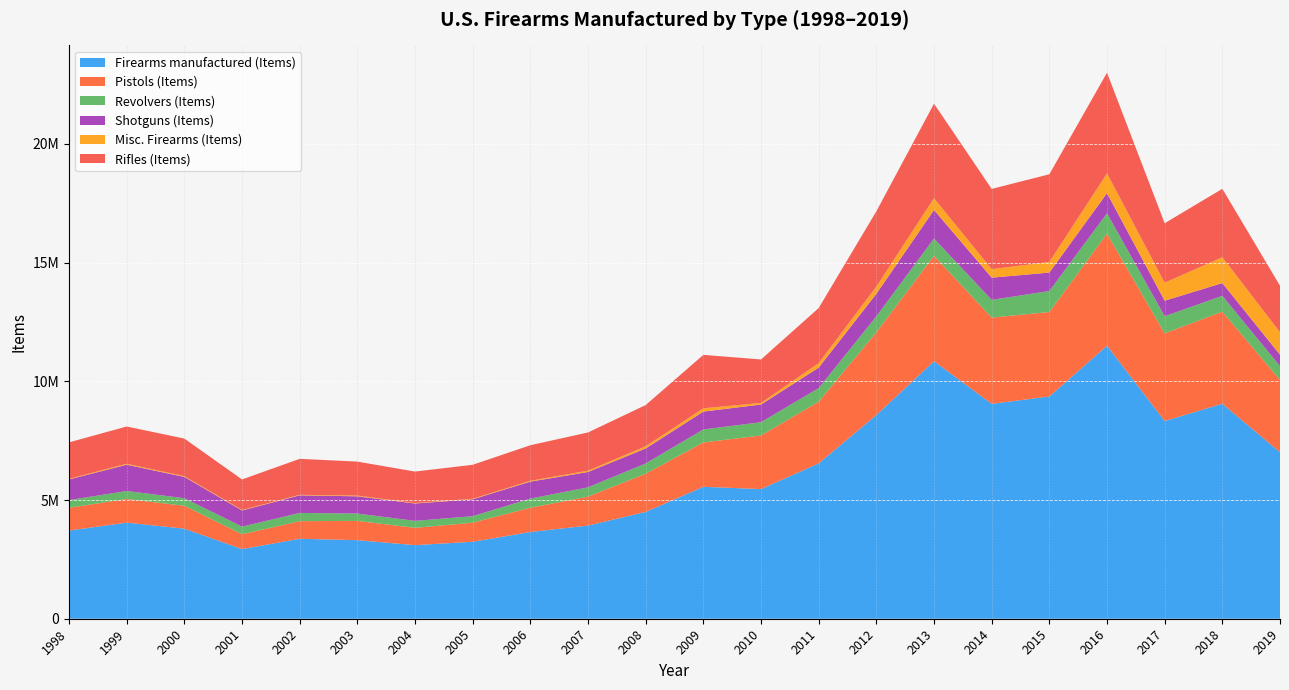

Reading left to right, extract all data points from this chart.

Firearms manufactured (Items): 3713590	4047747	3793541	2932655	3366895	3308404	3099025	3241494	3653324	3922613	4498944	5555818	5459240	6541886	8578610	10844792	9050626	9358661	11497441	8327792	9052628	7011945
Pistols (Items): 960365	995446	962901	626836	741514	811660	728511	803425	1021260	1219664	1609381	1868258	2258450	2598133	3487883	4441726	3633454	3557199	4720075	3691010	3881158	3046013
Revolvers (Items): 324390	335784	318960	320143	347070	309364	294099	274205	385069	391334	431753	547195	558927	572857	667357	725282	744047	885259	856291	720917	664835	580601
Shotguns (Items): 868639	1106995	898442	679813	741325	726078	731769	709313	714618	645231	630710	752699	743378	862401	949010	1203072	935411	777273	848617	653139	536126	480735
Misc. Firearms (Items): 24506	39837	30196	21309	21700	30978	19508	23179	35872	55461	92564	138815	67929	190407	306154	495142	358165	447131	833123	758634	1089973	946929
Rifles (Items): 1535690	1569685	1583042	1284554	1515286	1430324	1325138	1431372	1496505	1610923	1734536	2248851	1830556	2318088	3168206	3979570	3379549	3691799	4239335	2504092	2880536	1957667